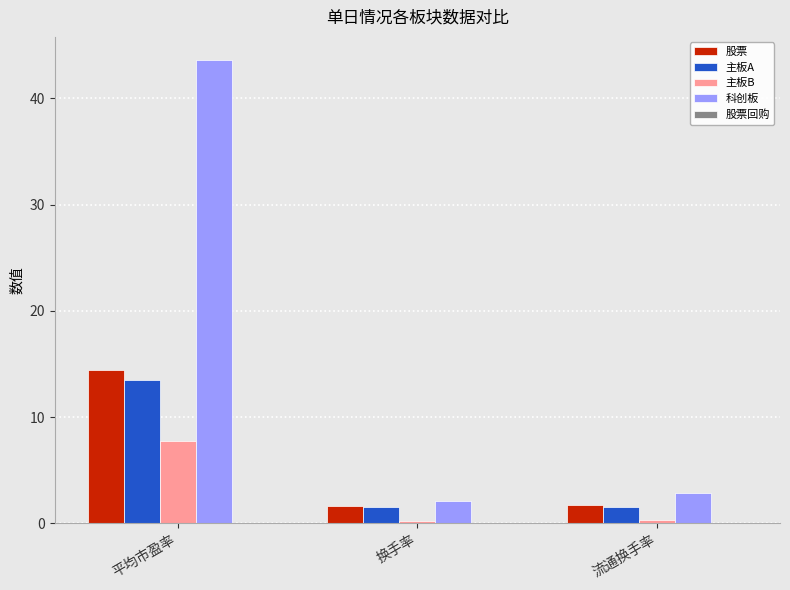

What is the label of the 3rd bar from the left?

流通换手率